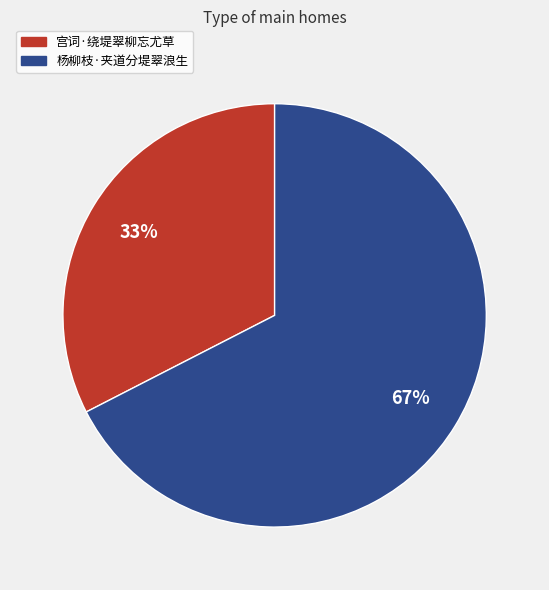

How many slices are in this pie chart?

2